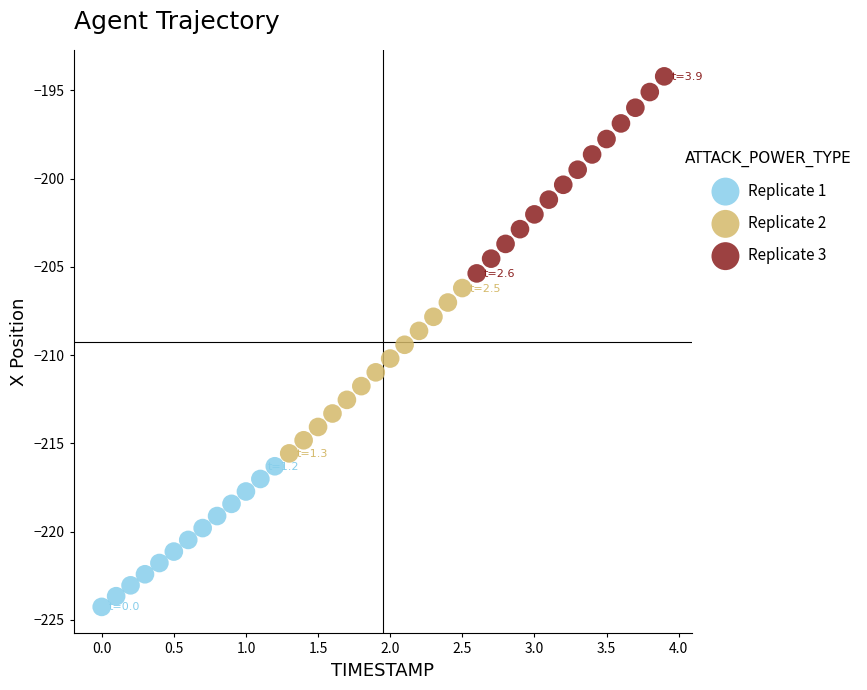

Which series reaches the maximum Y coordinate?

Replicate 3